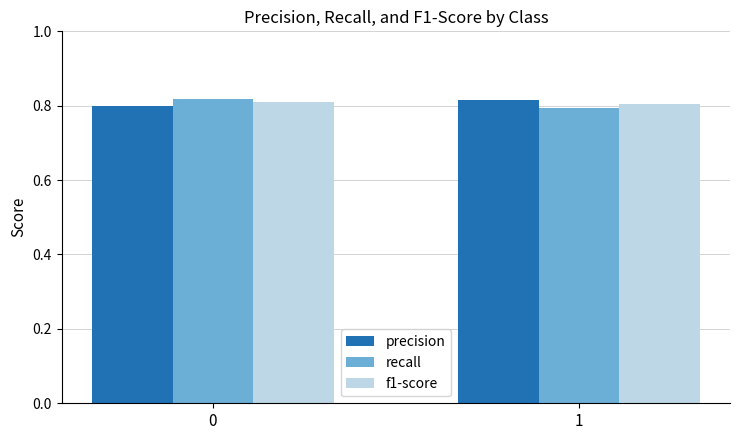

What is the sum of all f1-score values?

1.6